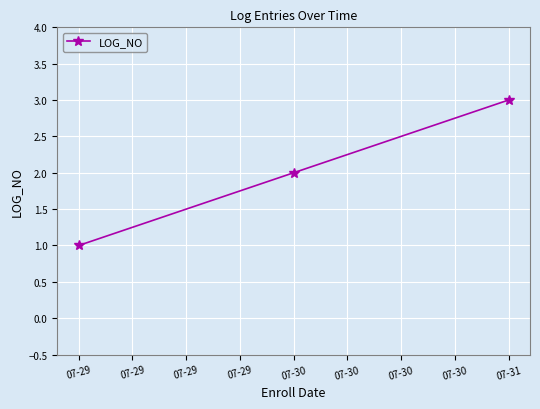

Which has a higher value, 07-31 or 07-29?

07-31